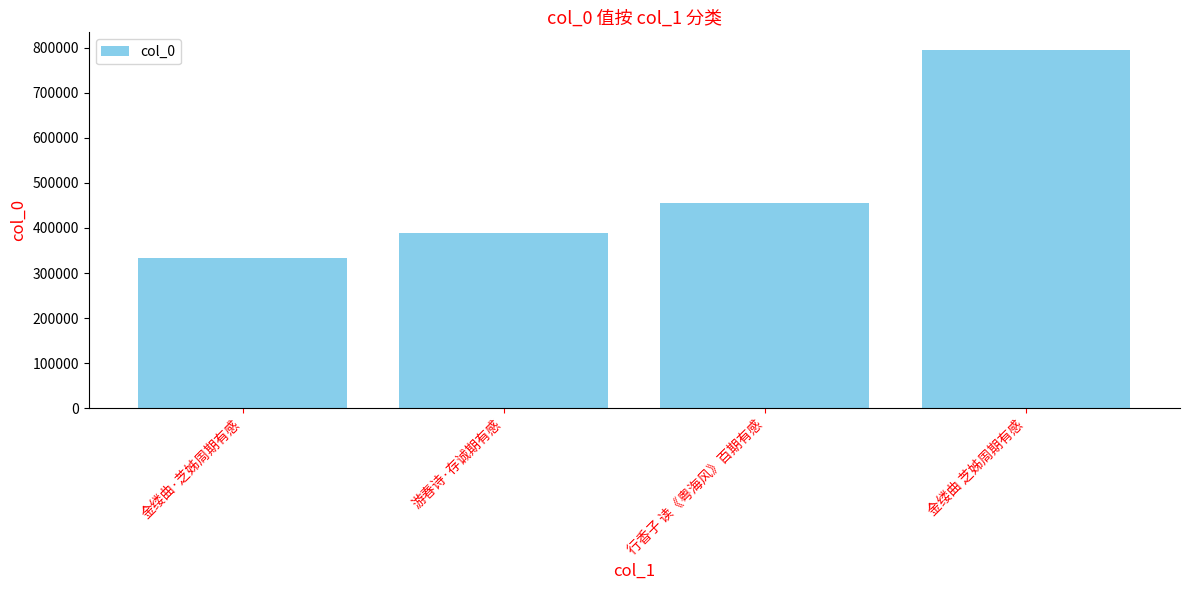

Which category has the highest value across all series?

金缕曲 芝姊周期有感